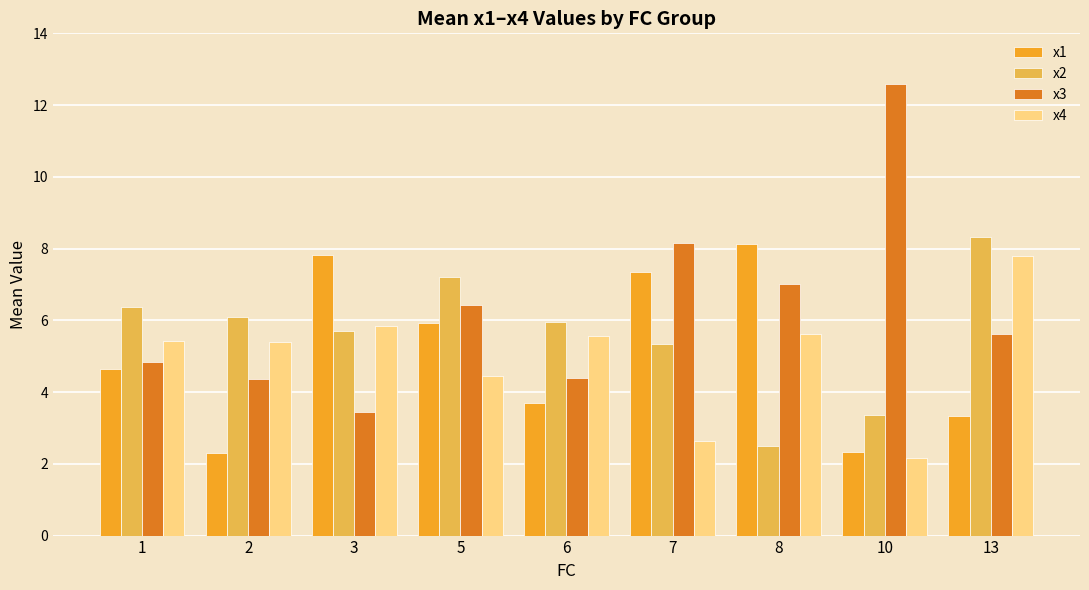

What is the value of the x1 bar at the 7th from the left?

8.1